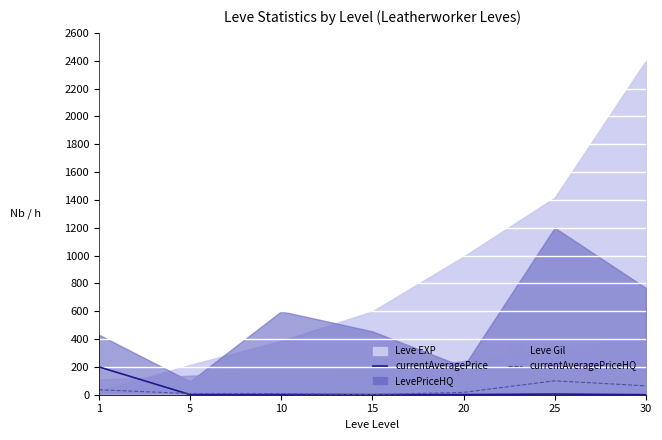

What is the value of the currentAveragePrice point at the 5th from the left?

1.0